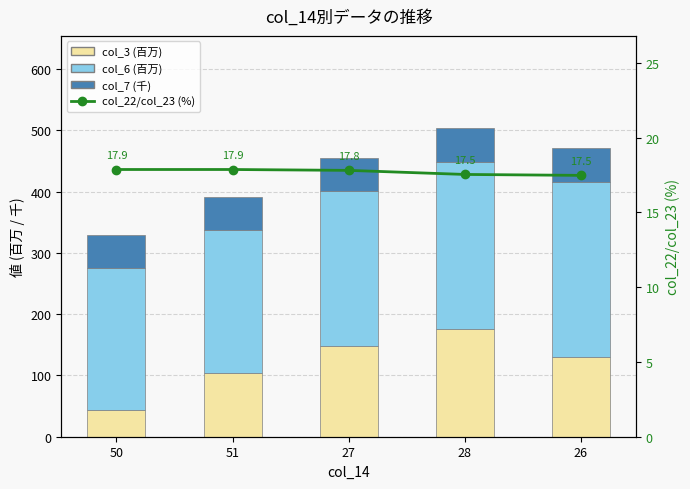

Rank the series at 27 from lowest to highest value.

col_22/col_23 (%), col_7 (千), col_3 (万), col_6 (万)